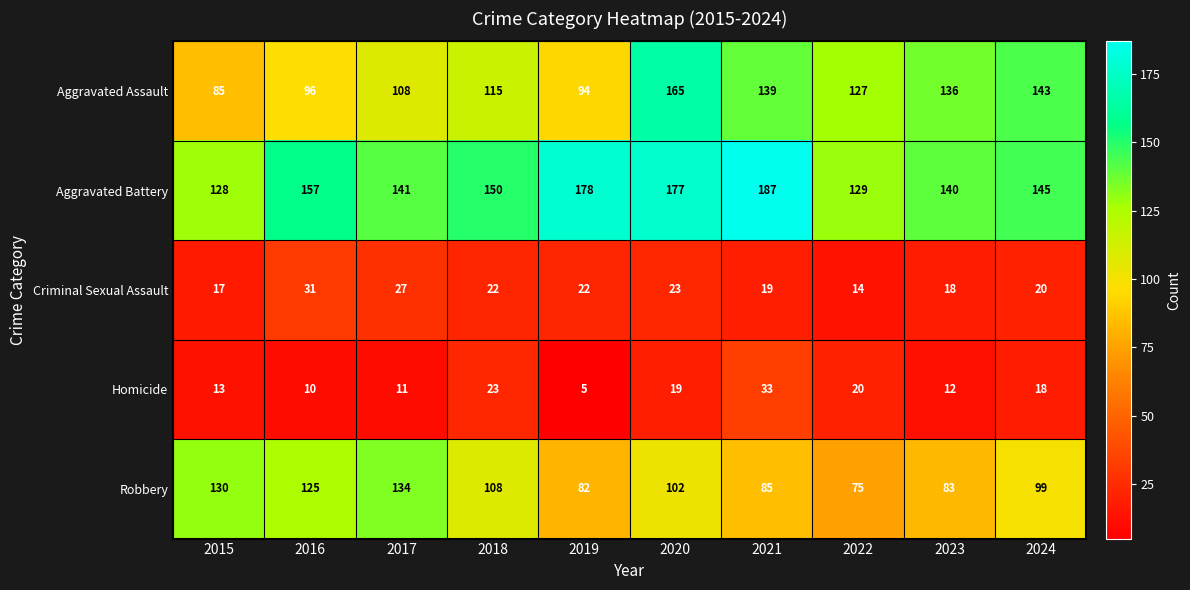

Count the number of data series in this chart.

5